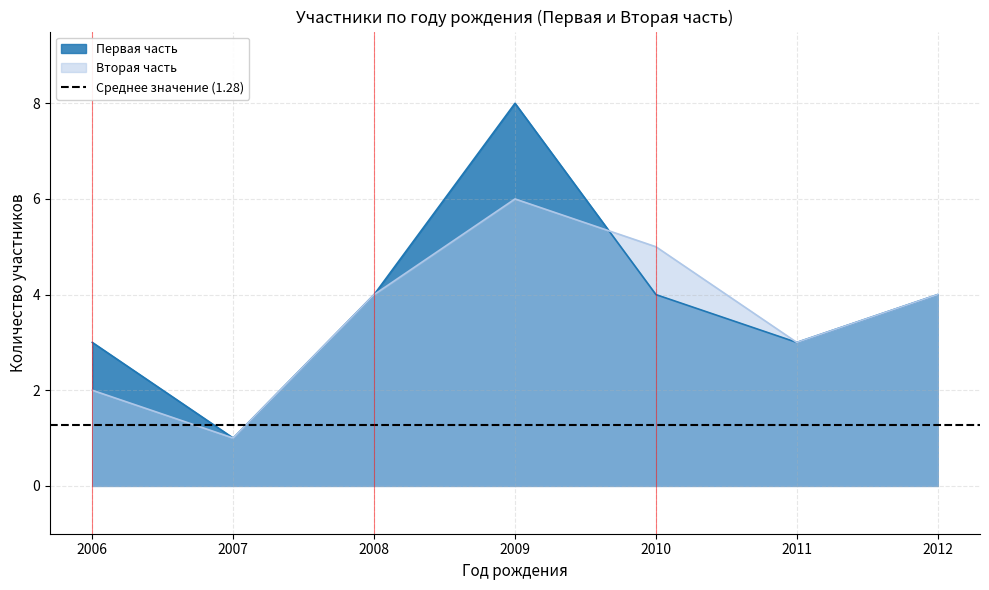

What is the spread (max minus min) of values at 2009?

2